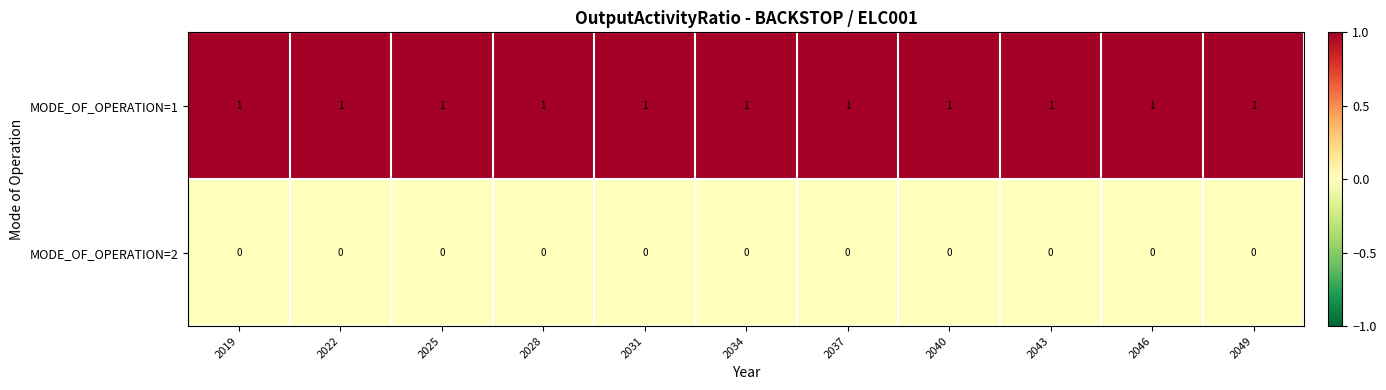

At how many categories does at least one series exceed 0?

11